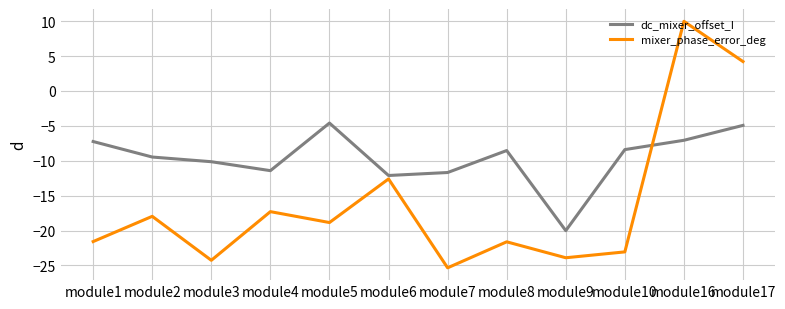

Rank the series at module1 from lowest to highest value.

mixer_phase_error_deg, dc_mixer_offset_I